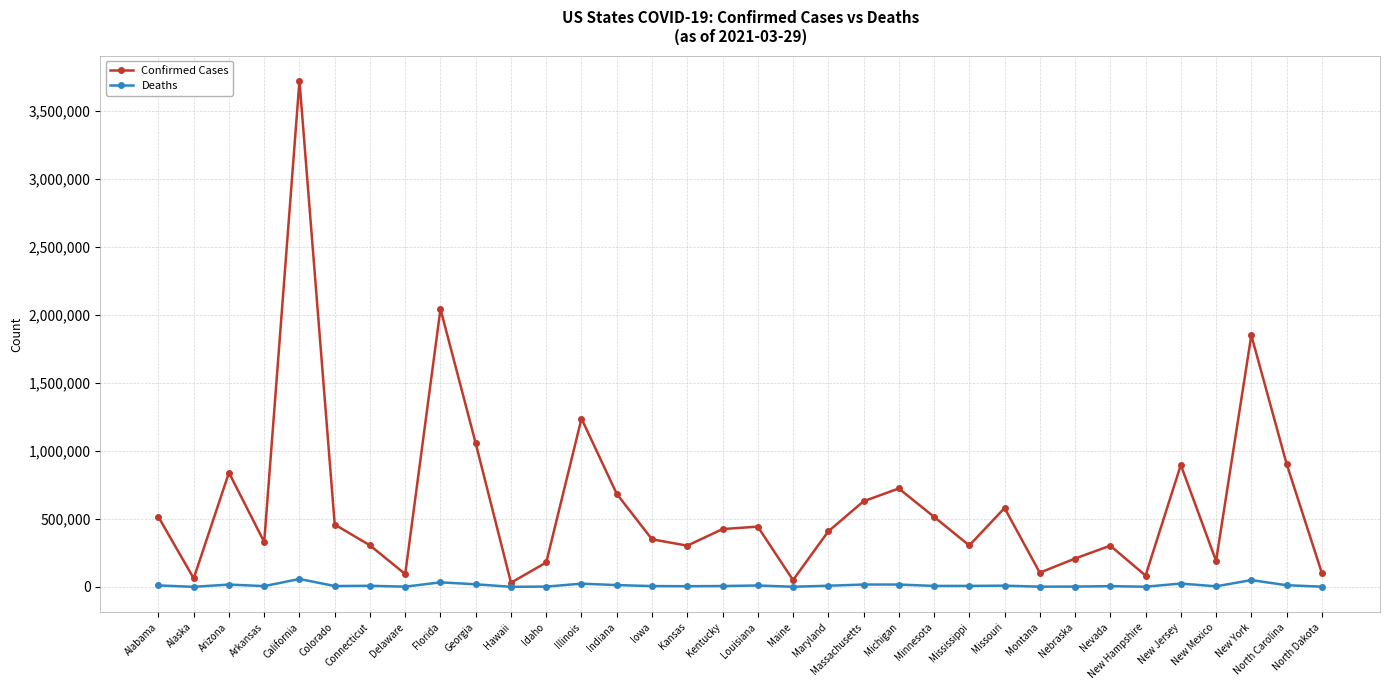

Rank the series at Massachusetts from lowest to highest value.

Deaths, Confirmed Cases